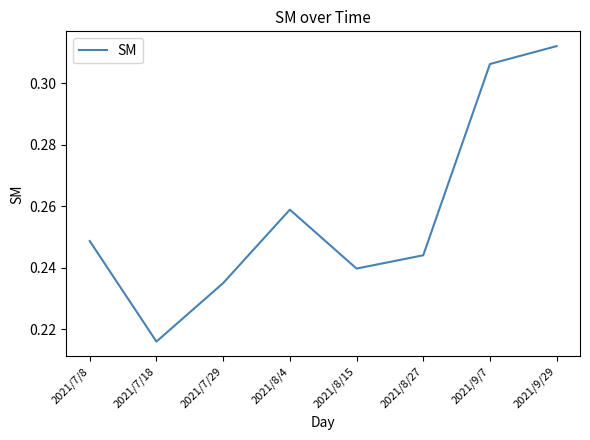

Is it true that the value at 2021/9/7 is 0.2?

False